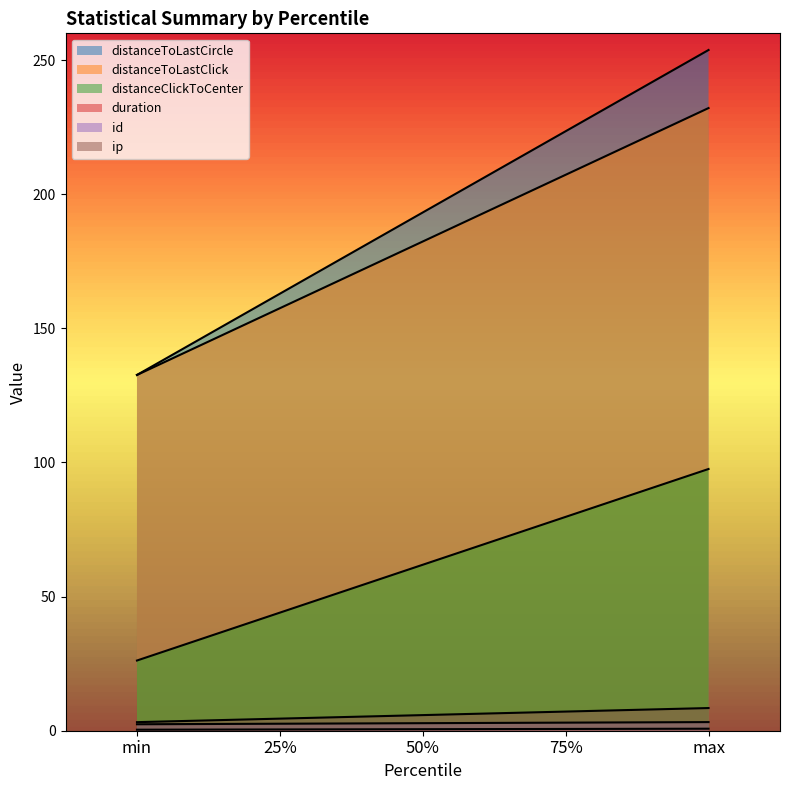

Read the id value at 50%.

0.6